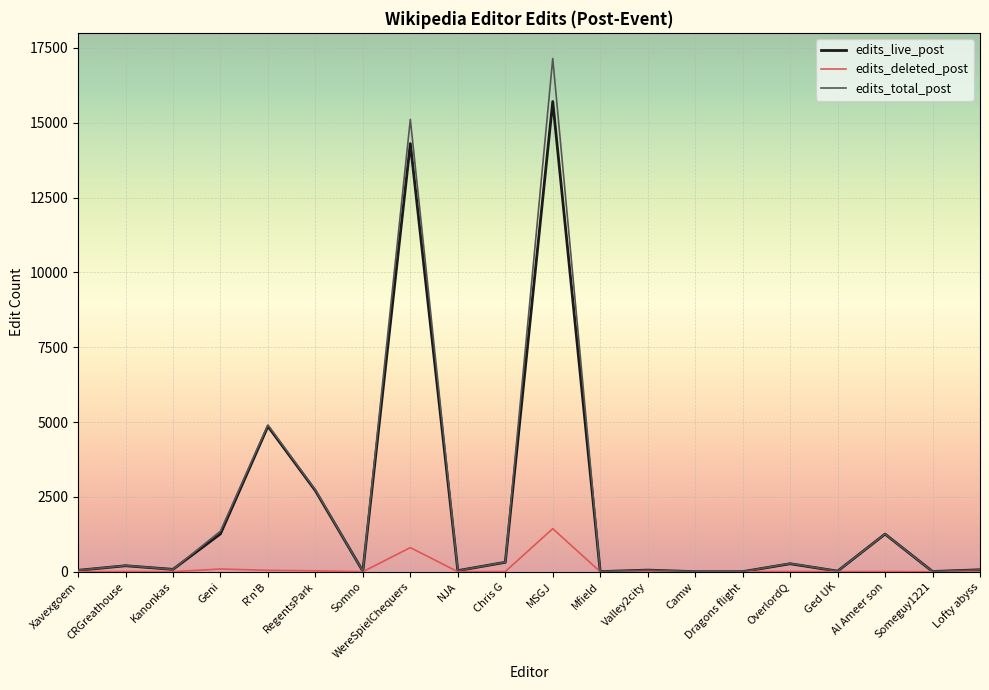

What are all the series names shown in the legend?

edits_live_post, edits_deleted_post, edits_total_post